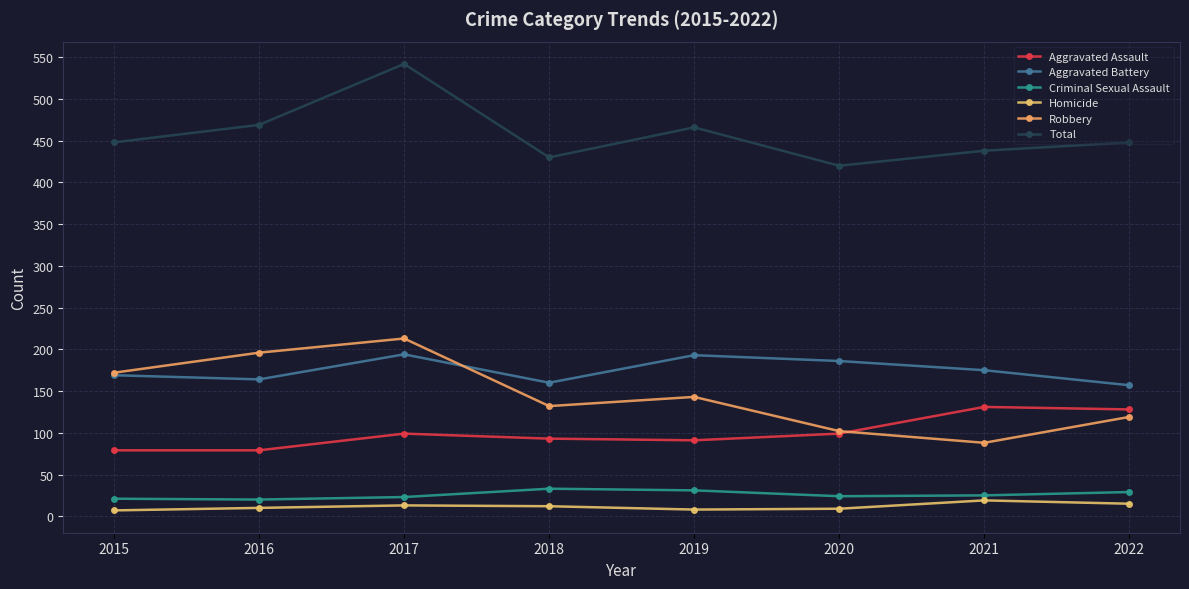

The value of Total at 2017 is 827. True or false?

False